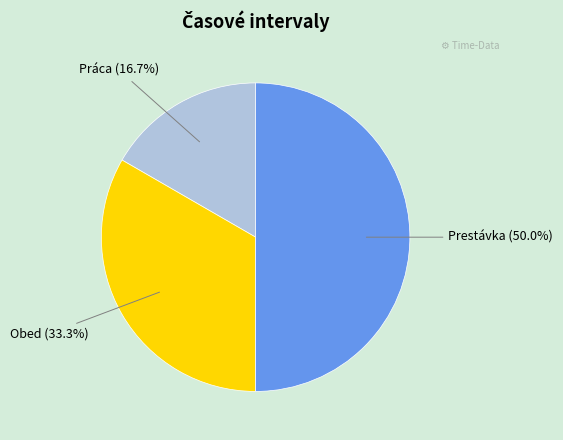

Do Obed and Prestávka together represent more than half of the pie?

Yes